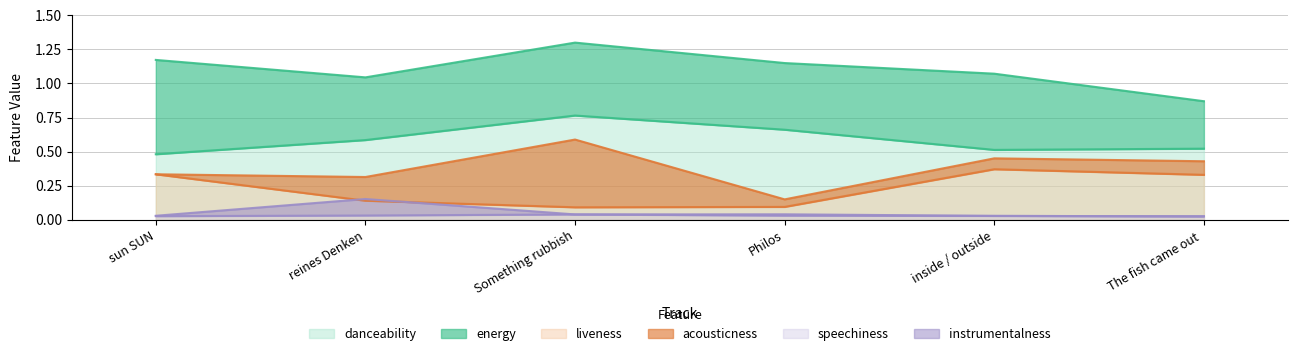

Which category has the lowest value in the danceability series?

sun SUN